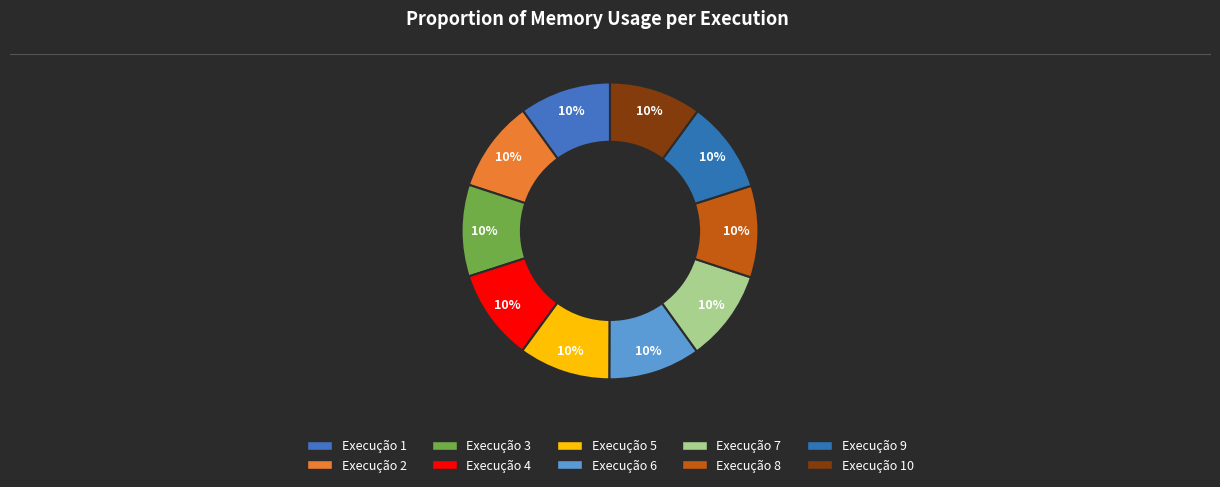

Which slice is the largest?

10